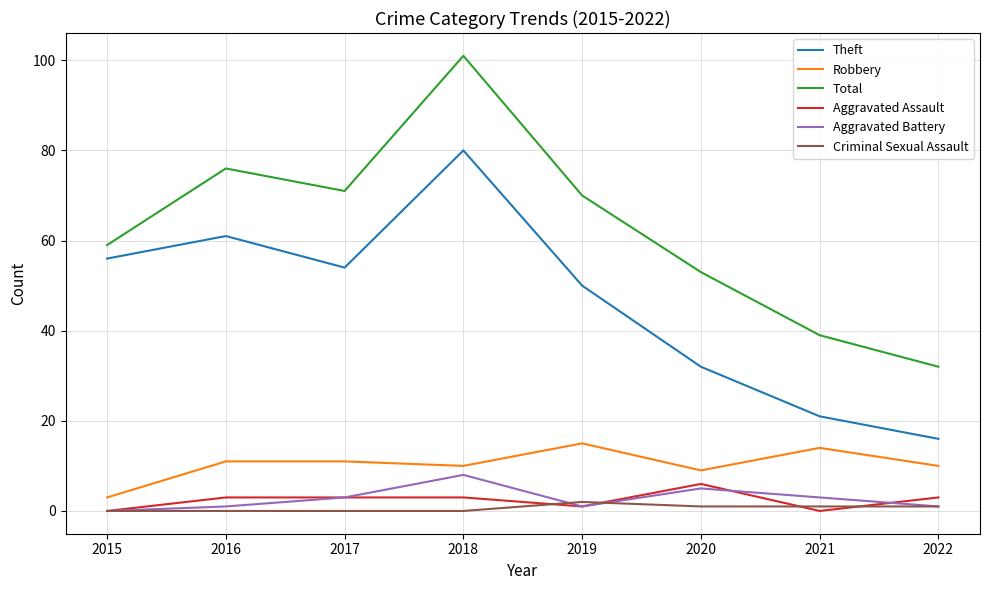

How many lines are shown in the chart?

6